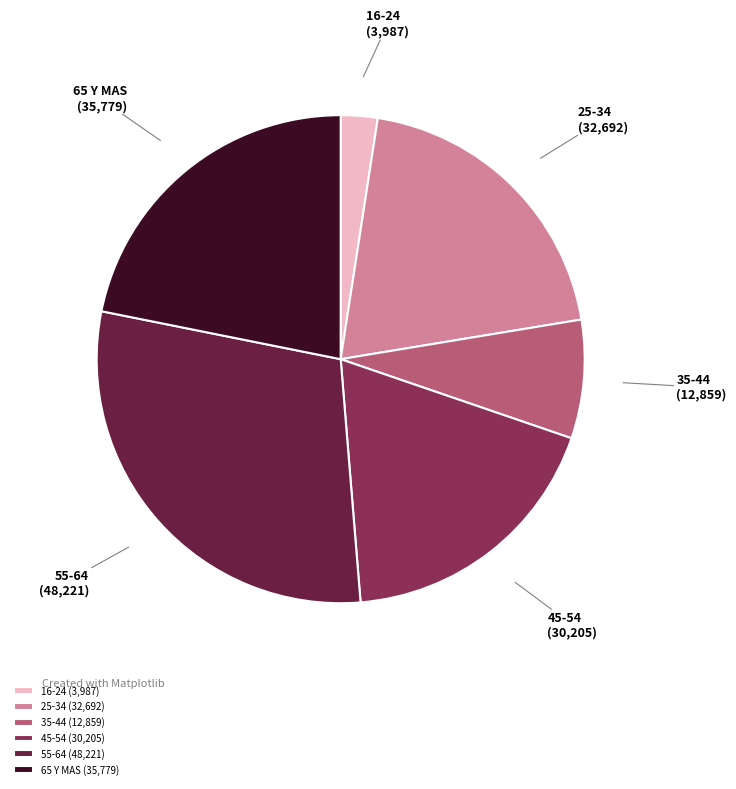

Is there any slice that represents more than half of the pie?

No